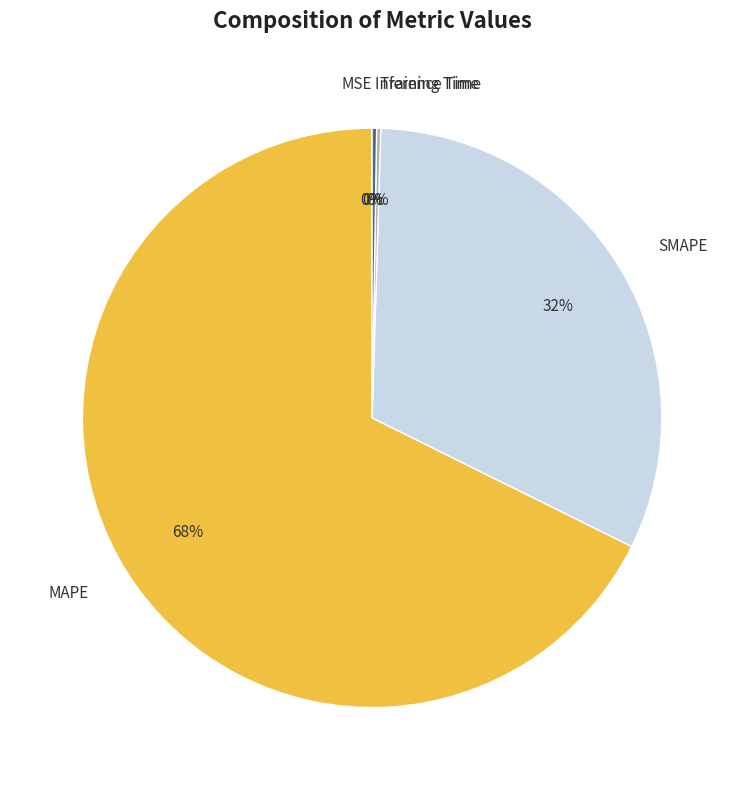

What is the largest slice in the pie chart?

MAPE